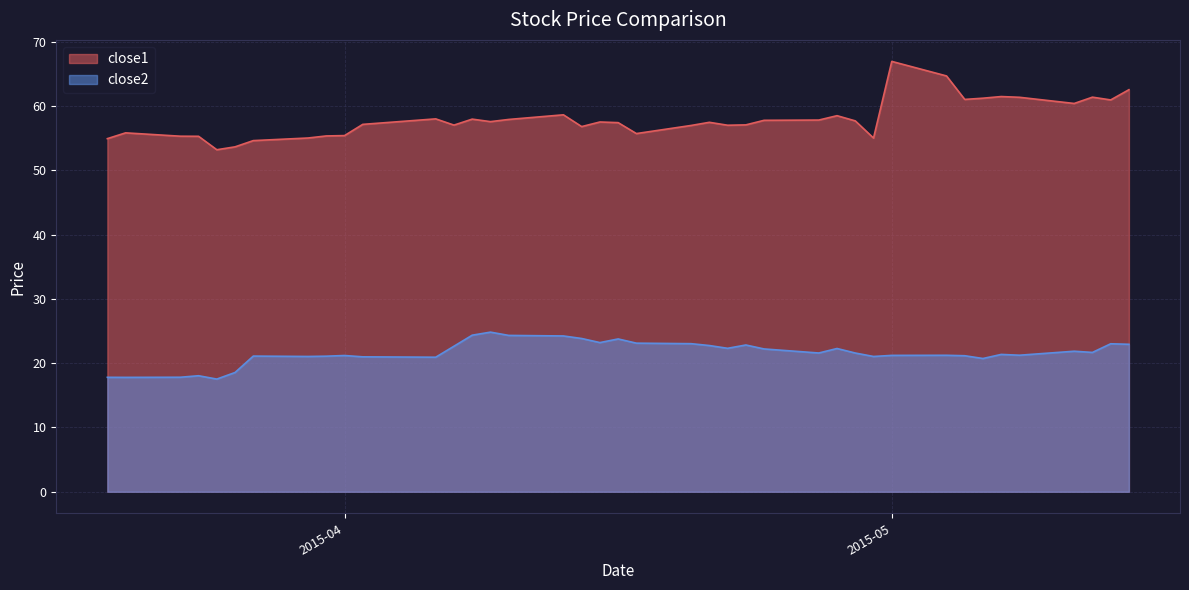

Which series has the largest total across all categories?

close1